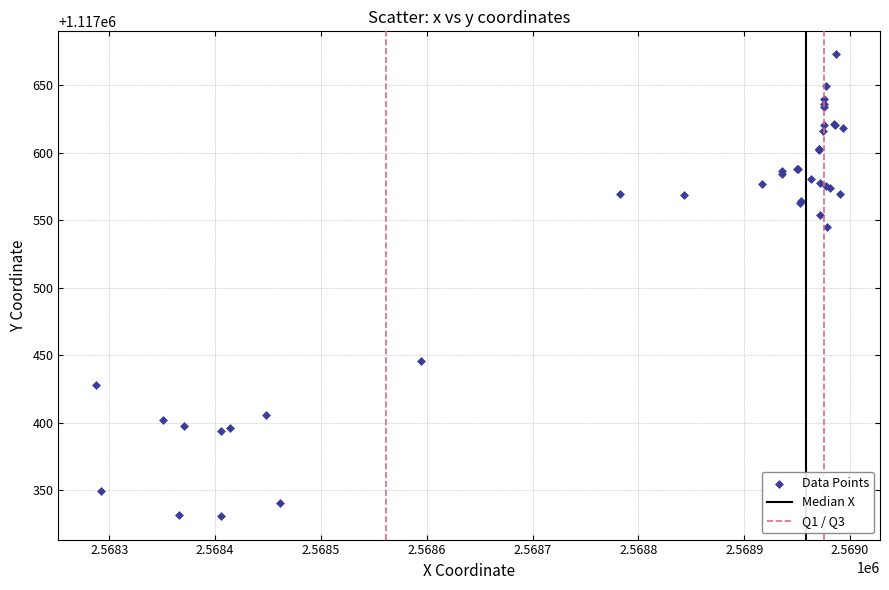

What Y value in the scatter plot is closest to 1117501?

1117545.3